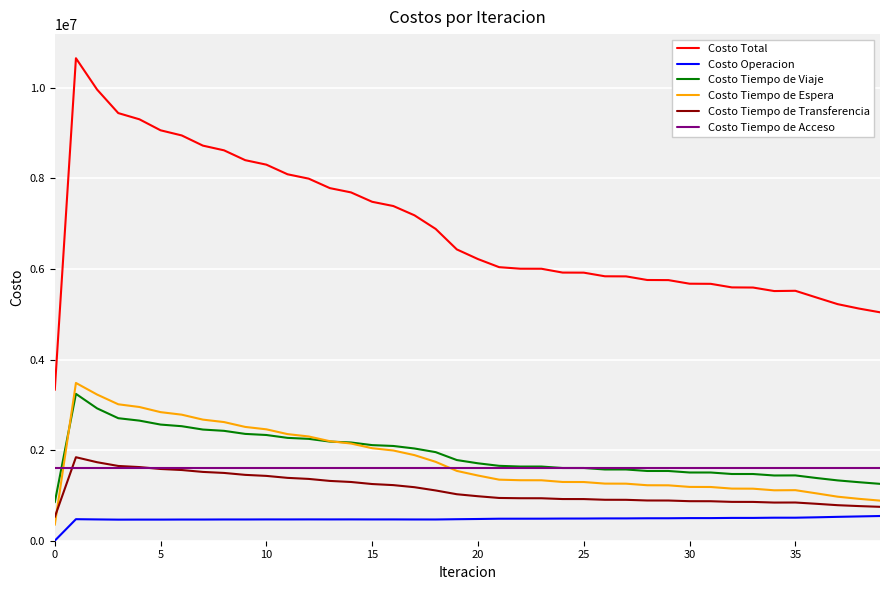

What is the sum of all Costo Tiempo de Acceso values?

64300809.9